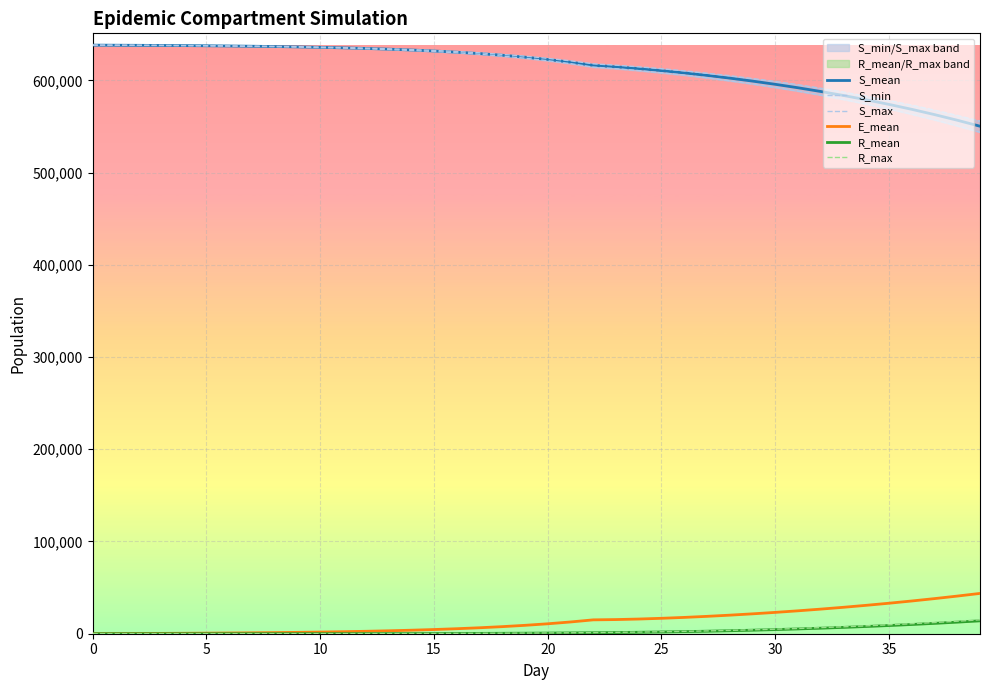

Is this an area chart (filled region under the line)?

No